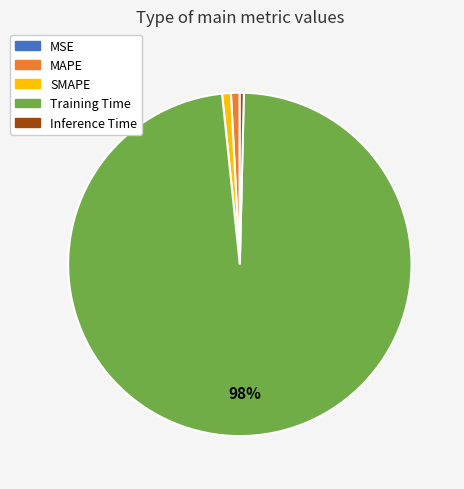

To the nearest percent, what is the difference between the Training Time and SMAPE slice percentages?

97%